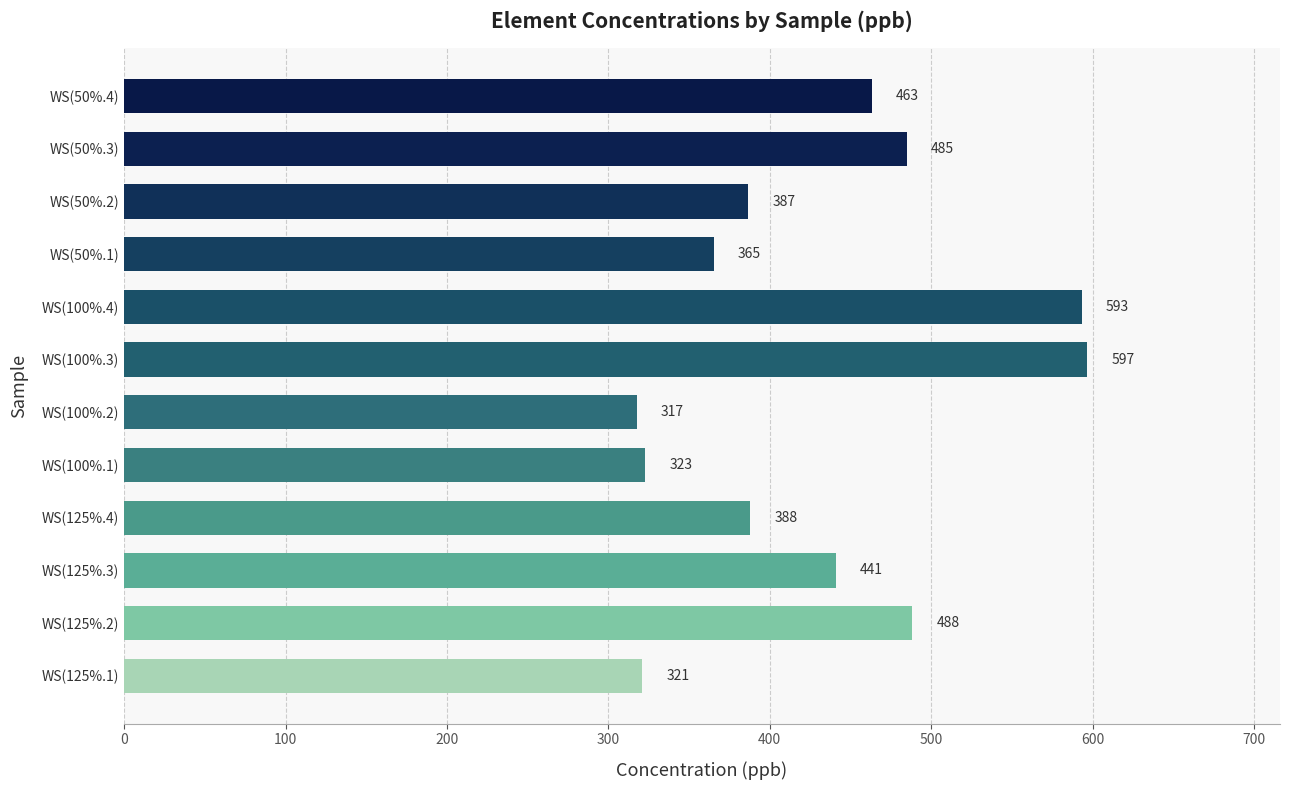

List the labels in order of value, smallest first.

WS(100%.2), WS(125%.1), WS(100%.1), WS(50%.1), WS(50%.2), WS(125%.4), WS(125%.3), WS(50%.4), WS(50%.3), WS(125%.2), WS(100%.4), WS(100%.3)